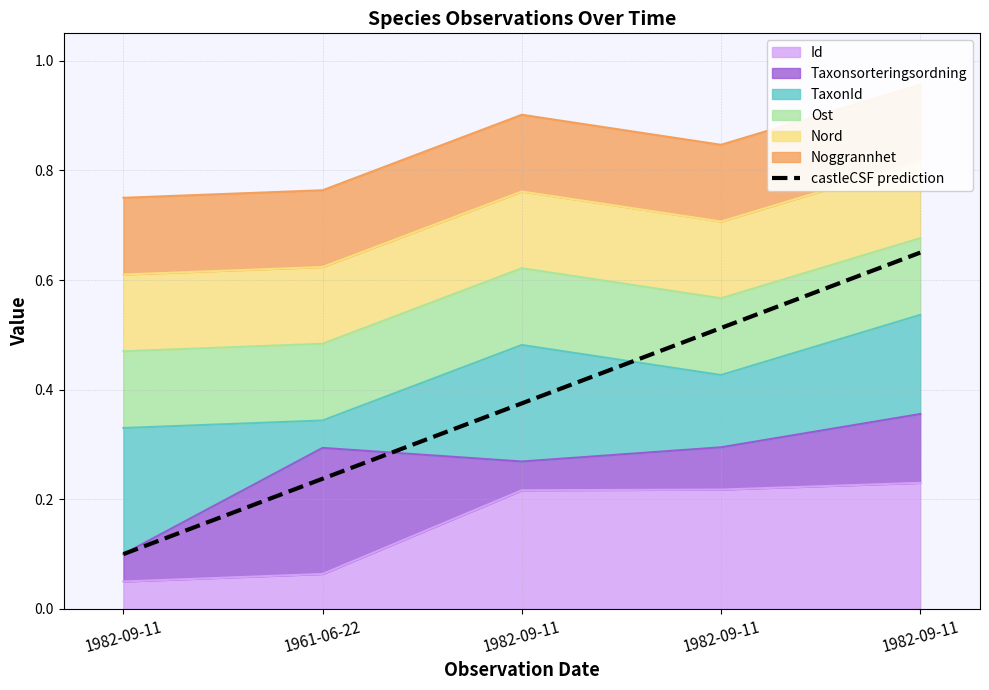

Reading left to right, what are all the values shown in this chart?

0.1	0.2	0.4	0.5	0.7